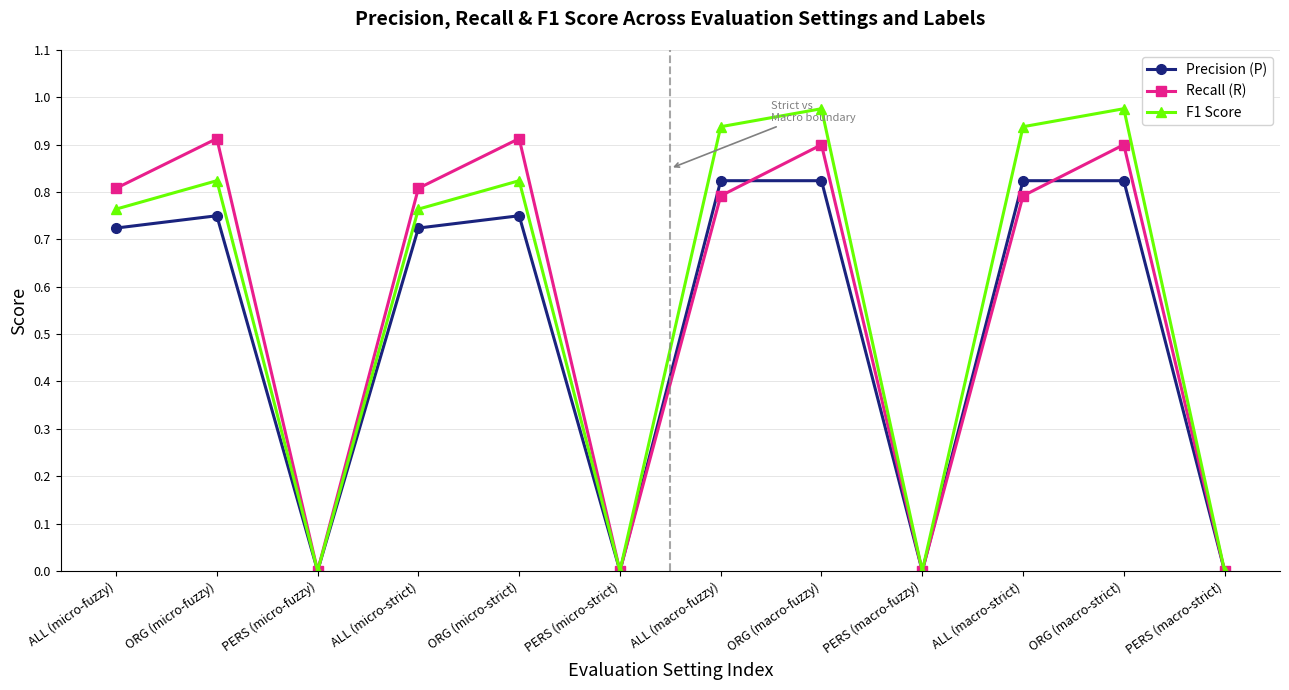

What is the total value across all series at ALL (macro-strict)?

2.6